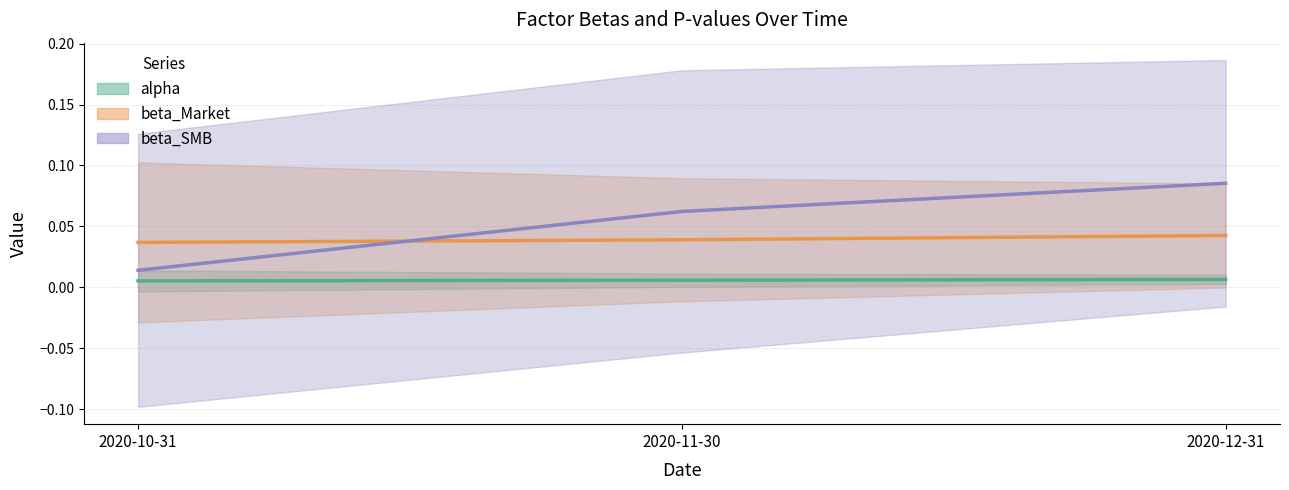

The value of beta_SMB (line) at 2020-12-31 is 0.1. True or false?

False